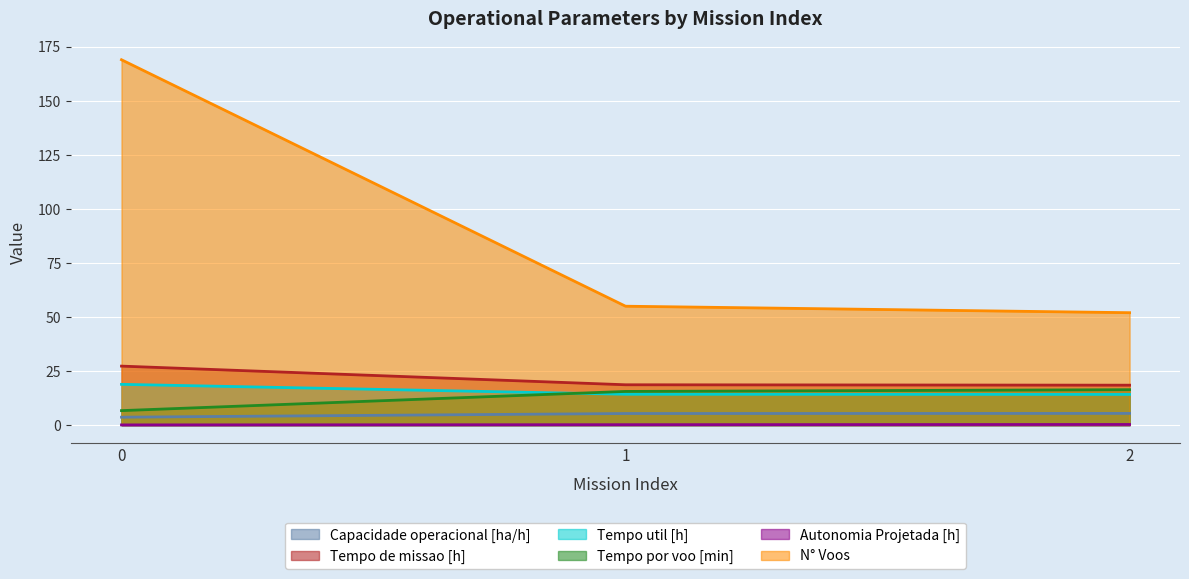

Does the chart display data point markers on the line(s)?

No